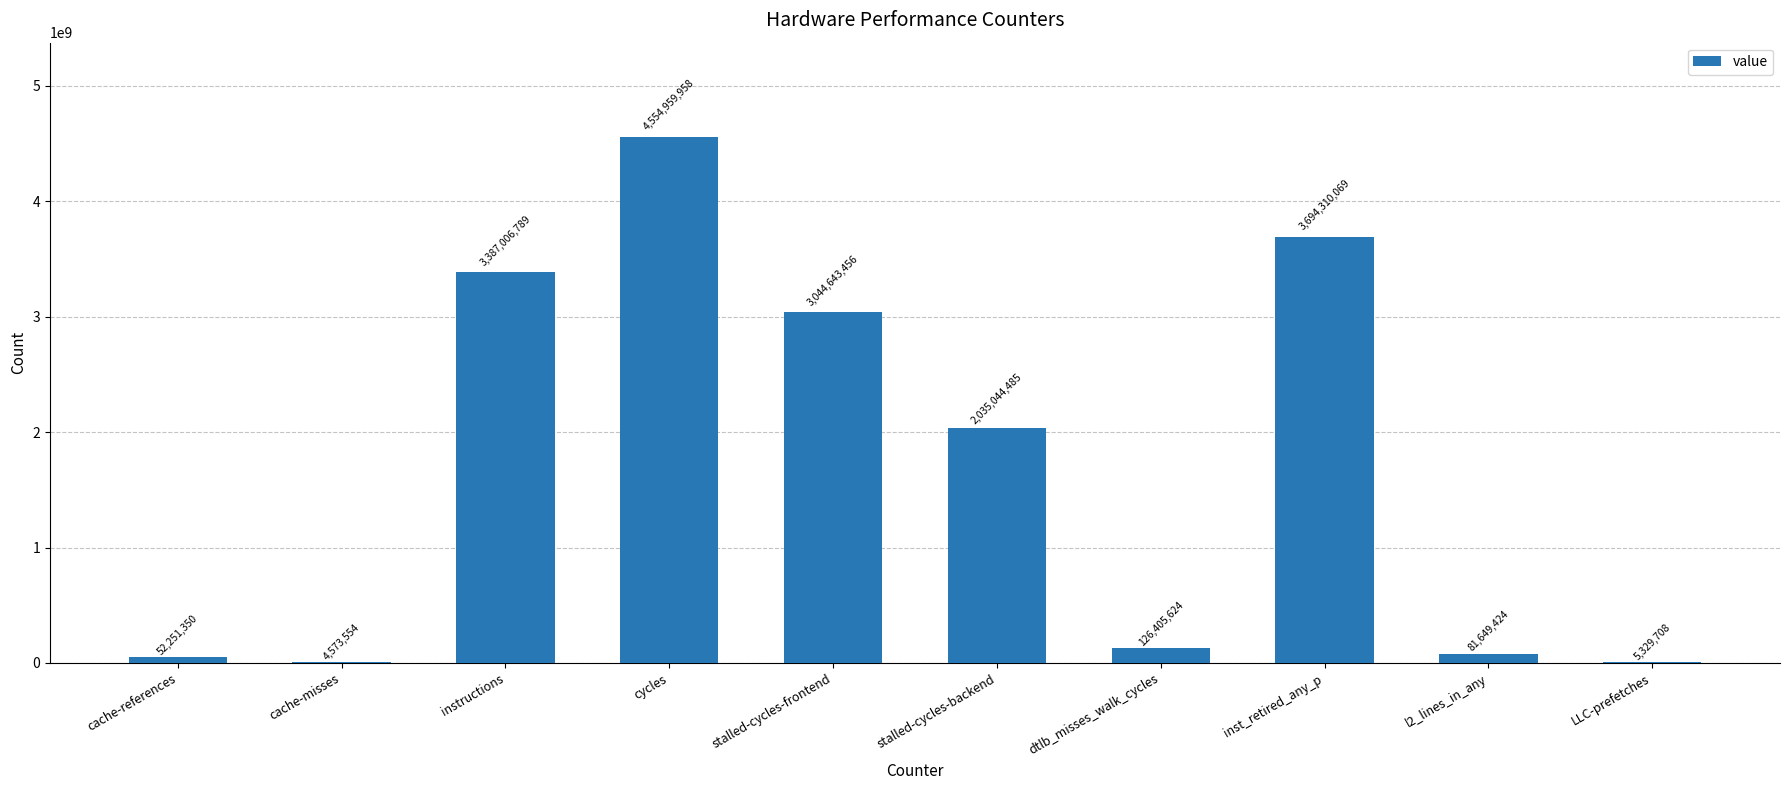

What is the sum of all values?

16986174417